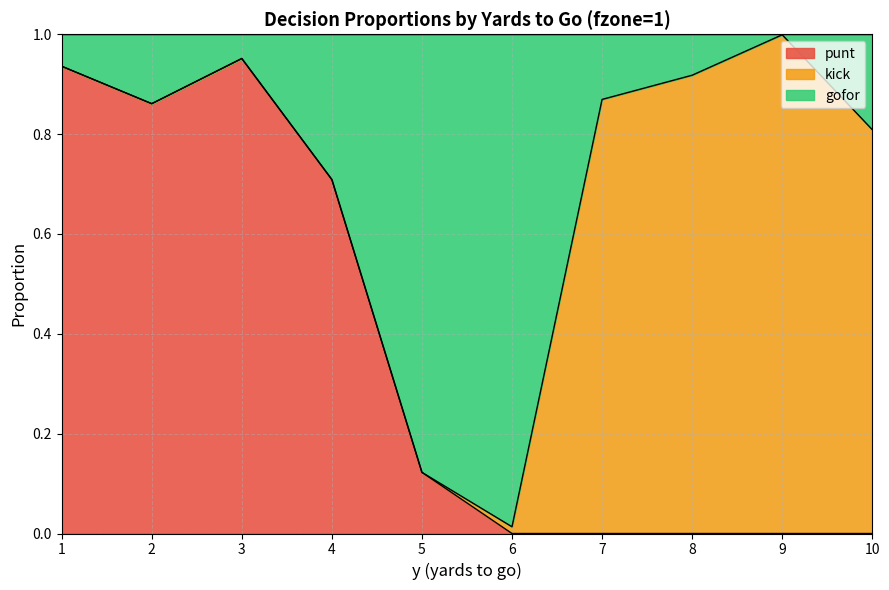

True or false: punt has a value of 0.0 at 7.

True